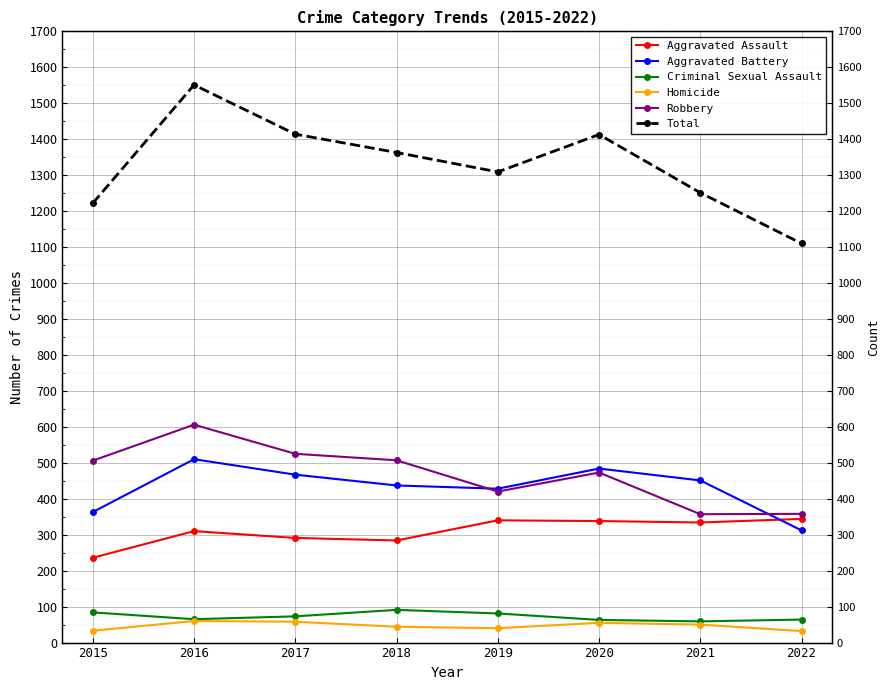

At 2016, list the series in order from smallest to largest.

Homicide, Criminal Sexual Assault, Aggravated Assault, Aggravated Battery, Robbery, Total